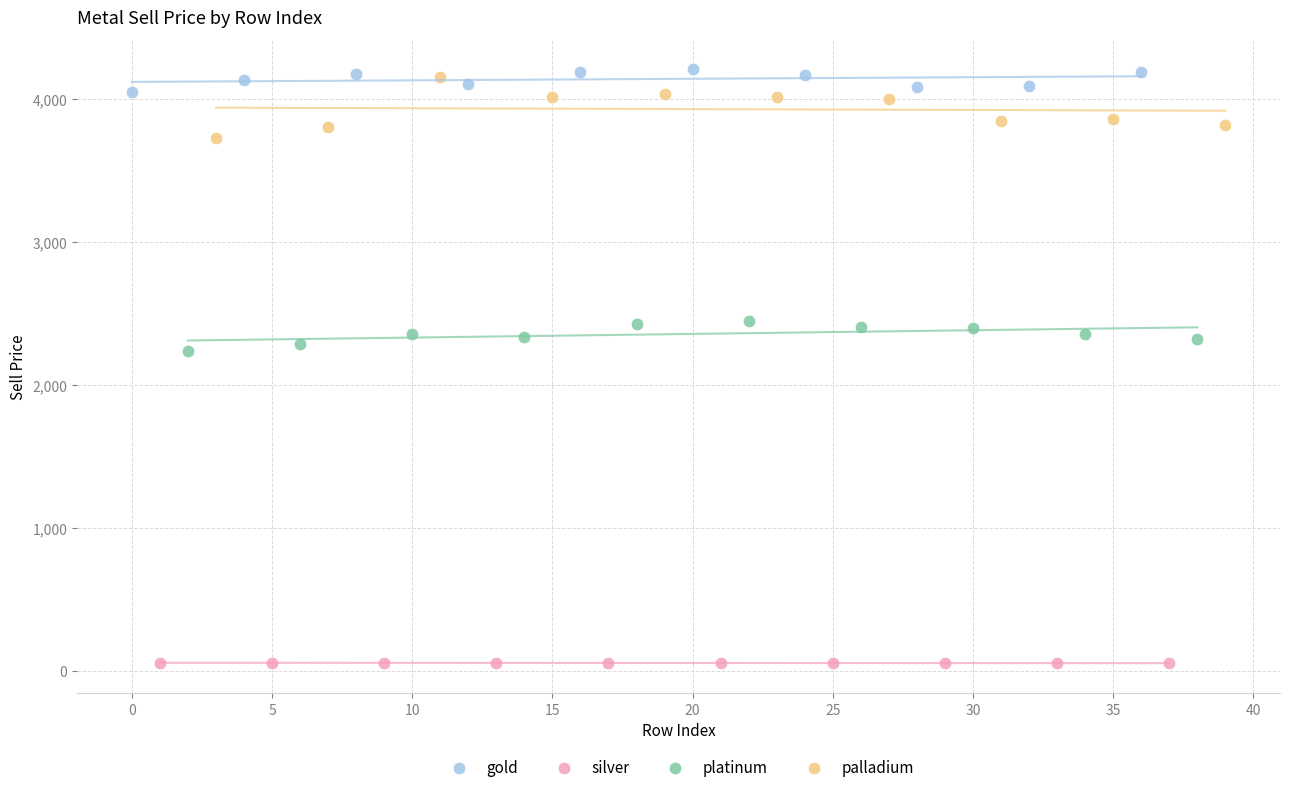

Which series has the largest Y range (max minus min)?

palladium